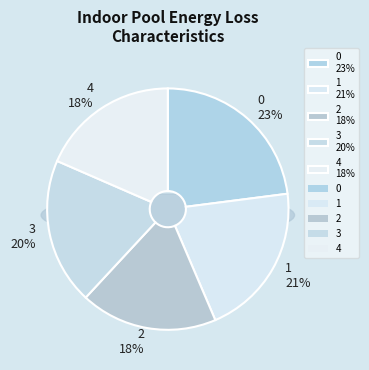

Count the number of slices in the pie.

5